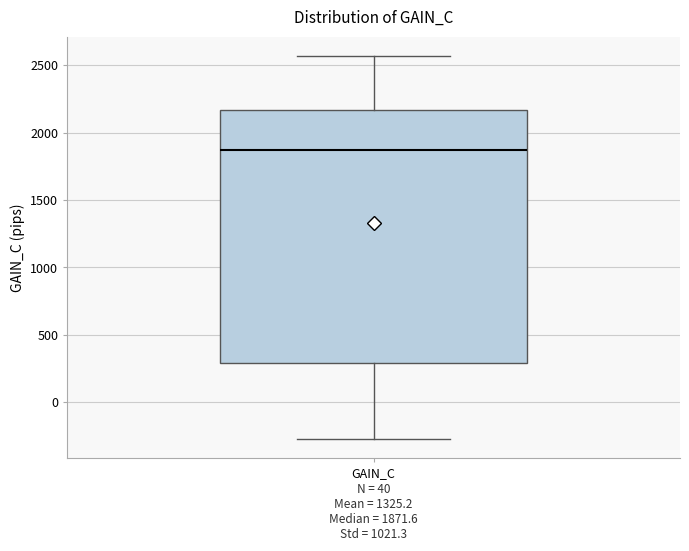

Where does the lower whisker of the box for GAIN_C end on the y-axis? The values are not printed on the chart, so give them approximately, as read against the axis.

-250